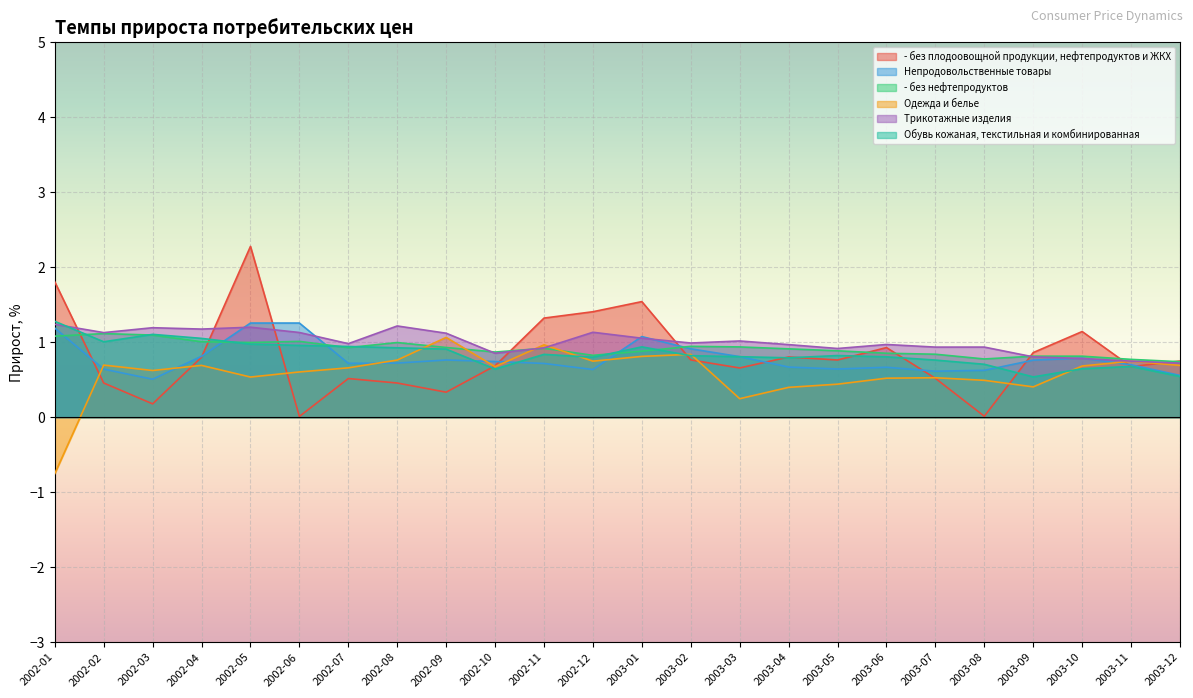

Is it true that Одежда и белье equals 0.8 at 2002-08?

True